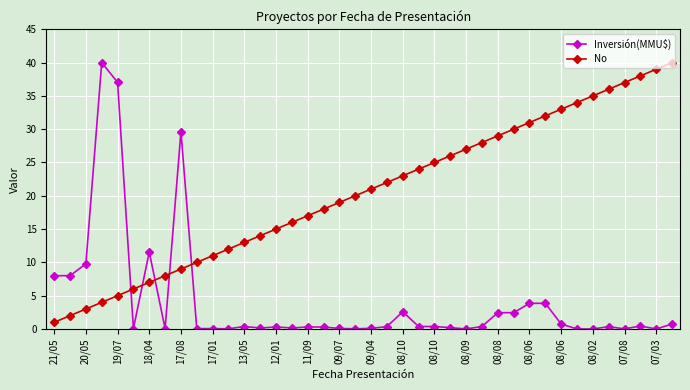

After their last crossing, which series has the higher values: No or Inversión(MMU$)?

No